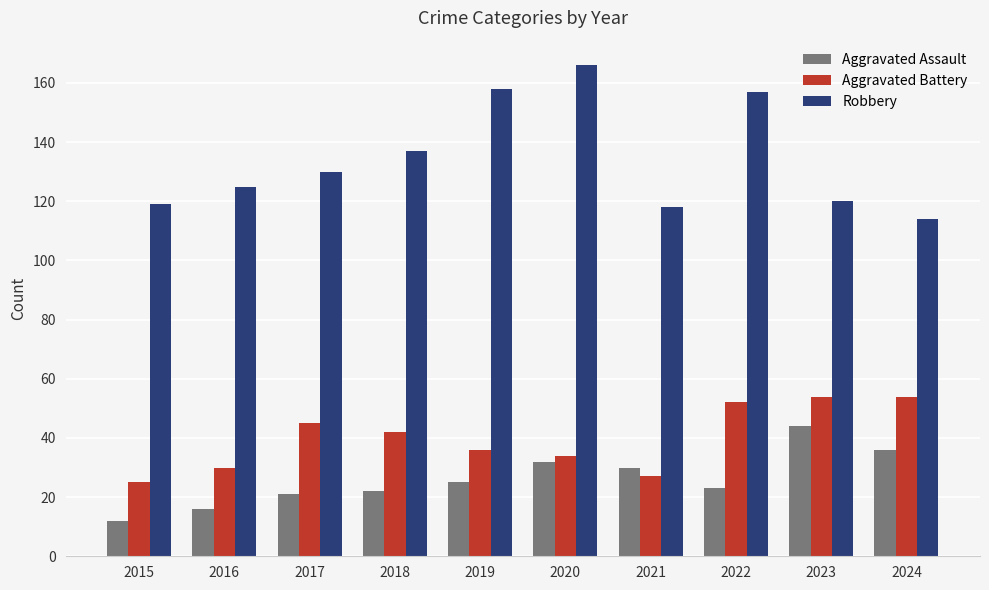

What is the sum of the Aggravated Assault values at 2024 and 2023?

80